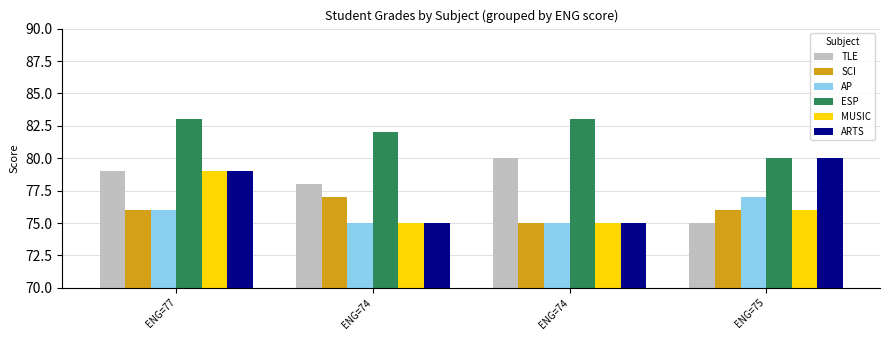

How many bars are there in each group?

6